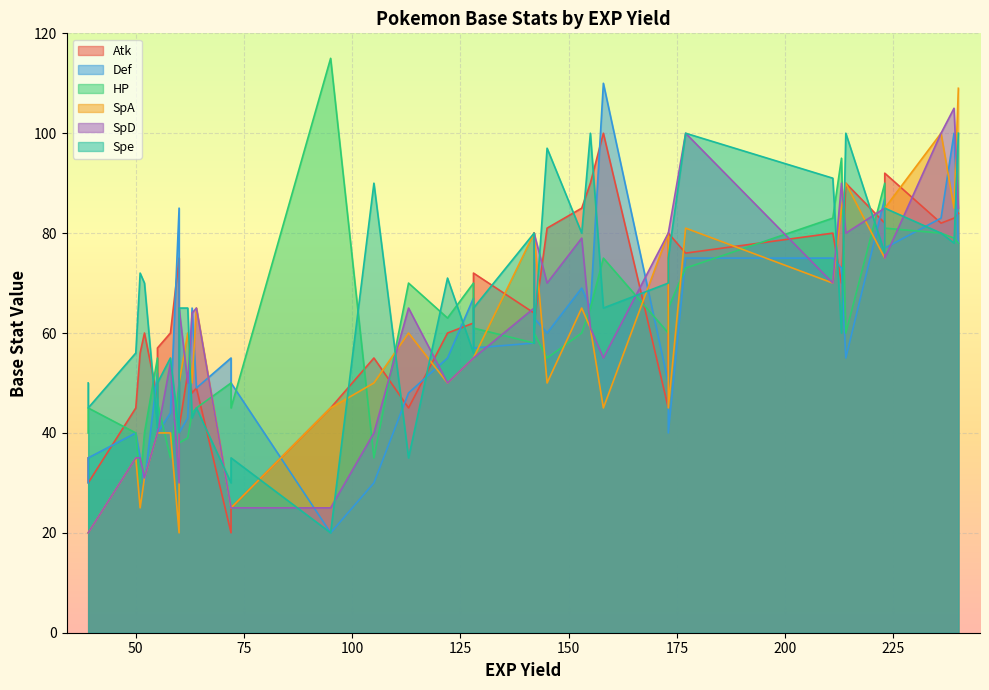

At which label does Atk reach its peak?

158